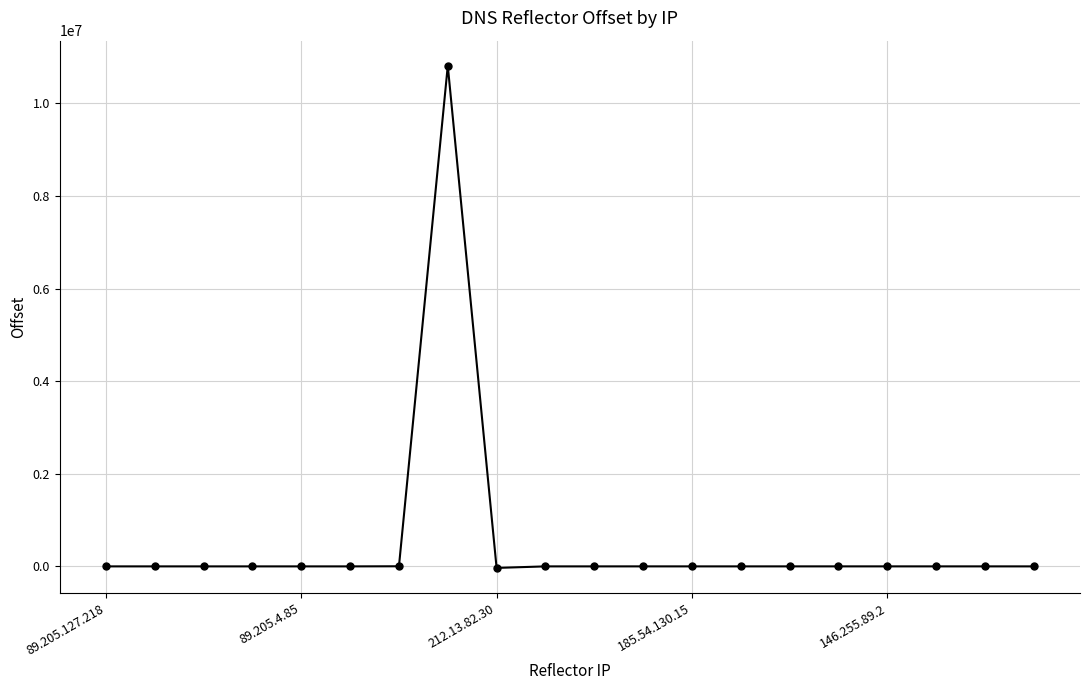

True or false: the data has more than 0 interior local peaks.

True